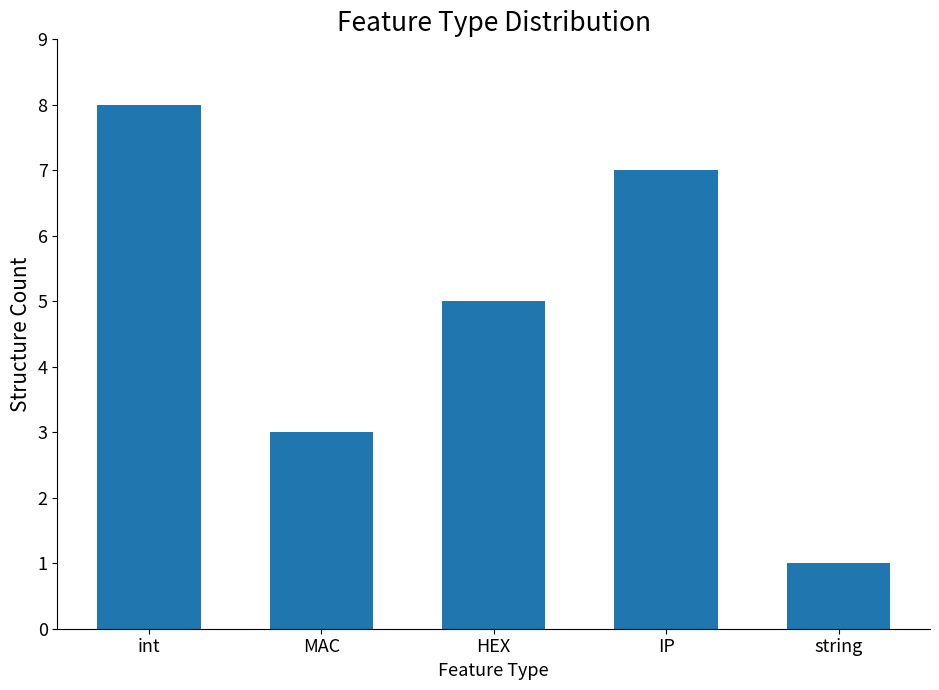

List the labels in order of value, largest first.

int, IP, HEX, MAC, string